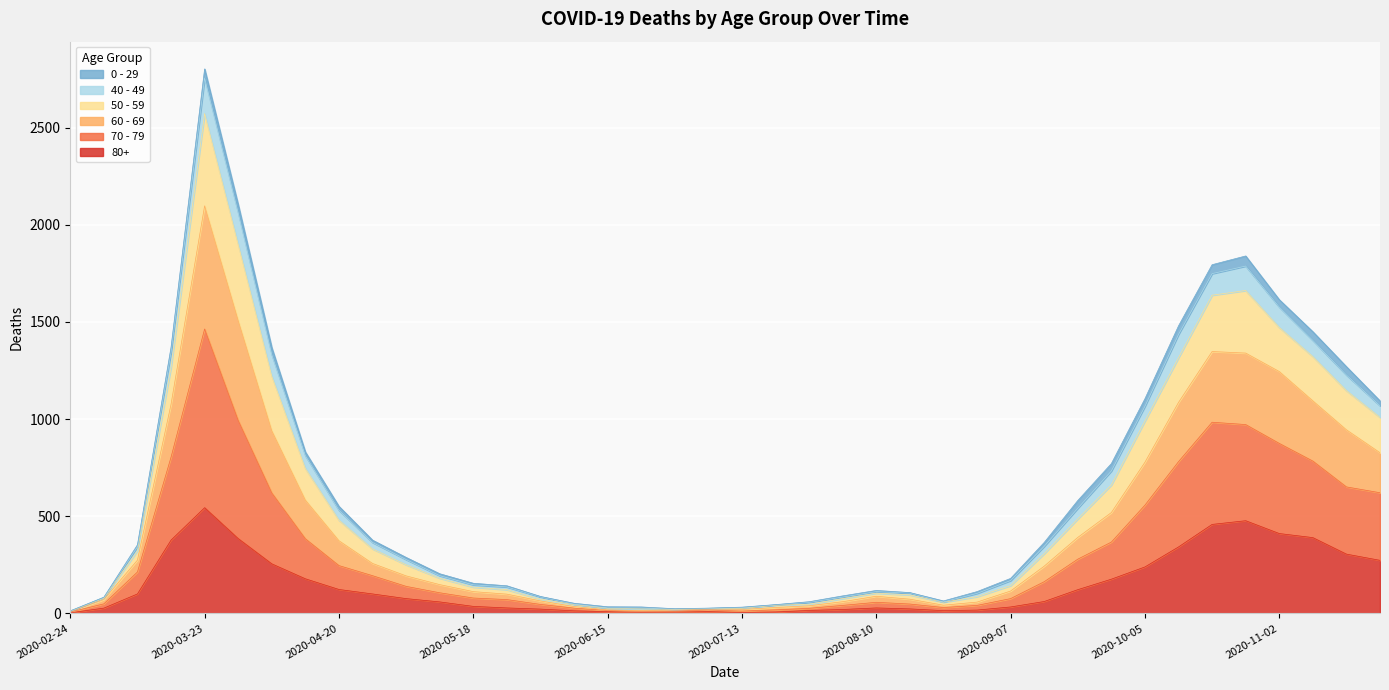

What is the difference between the 80+ values at 2020-02-24 and 2020-04-13?

175